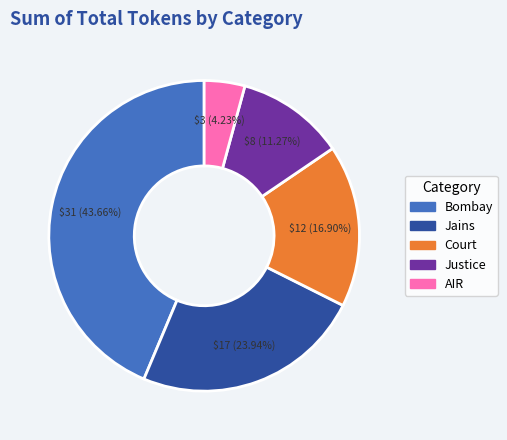

Is it true that AIR is 4% of the pie?

True